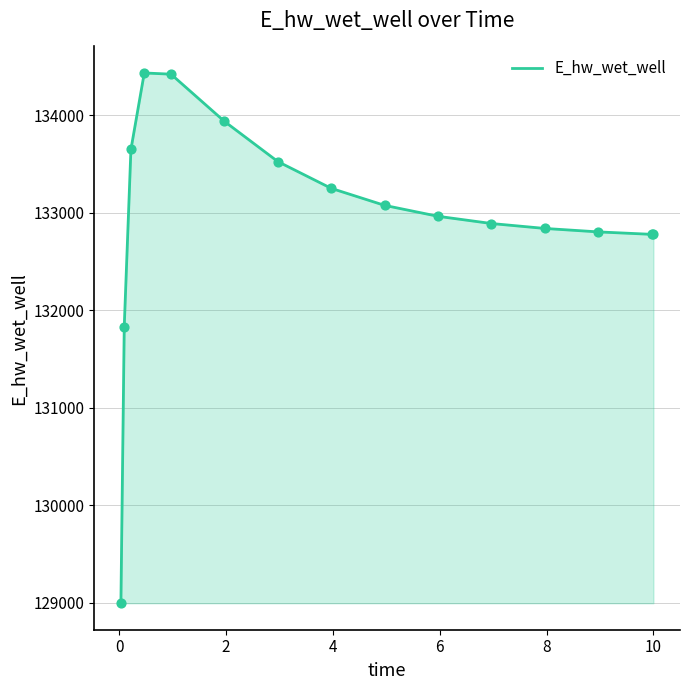

What is the maximum value shown in the chart?

134432.6